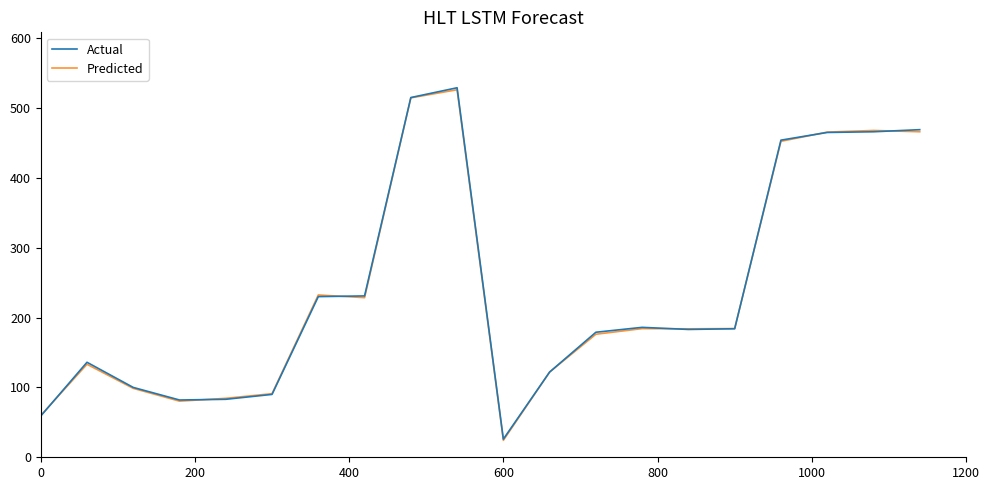

What is the difference between the maximum and minimum values in the Predicted series?

501.9